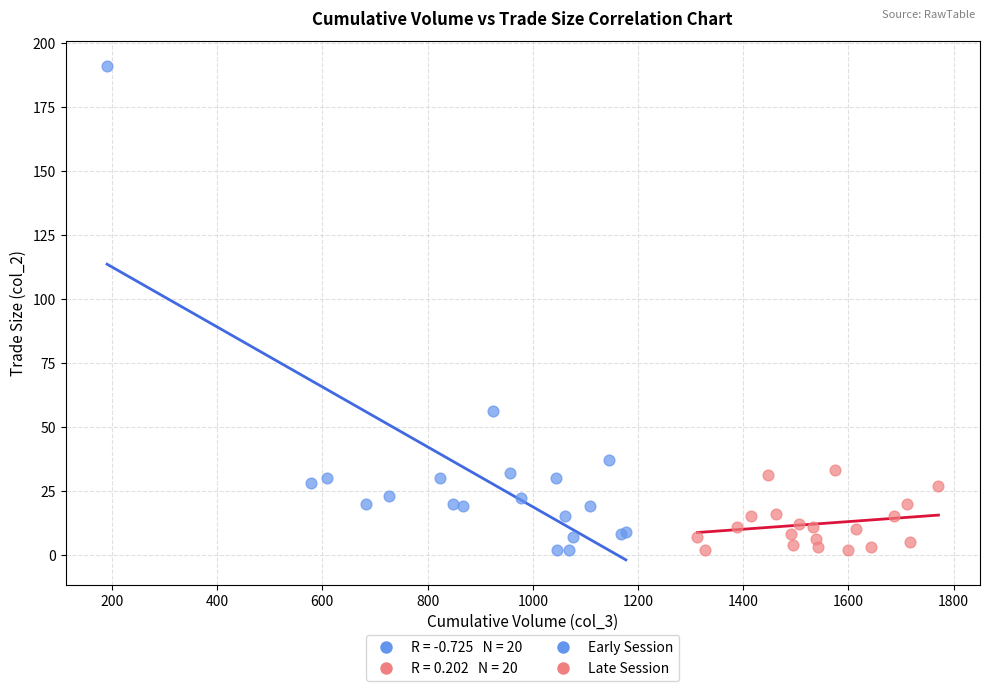

Which series has the widest spread of Y values?

Early Session